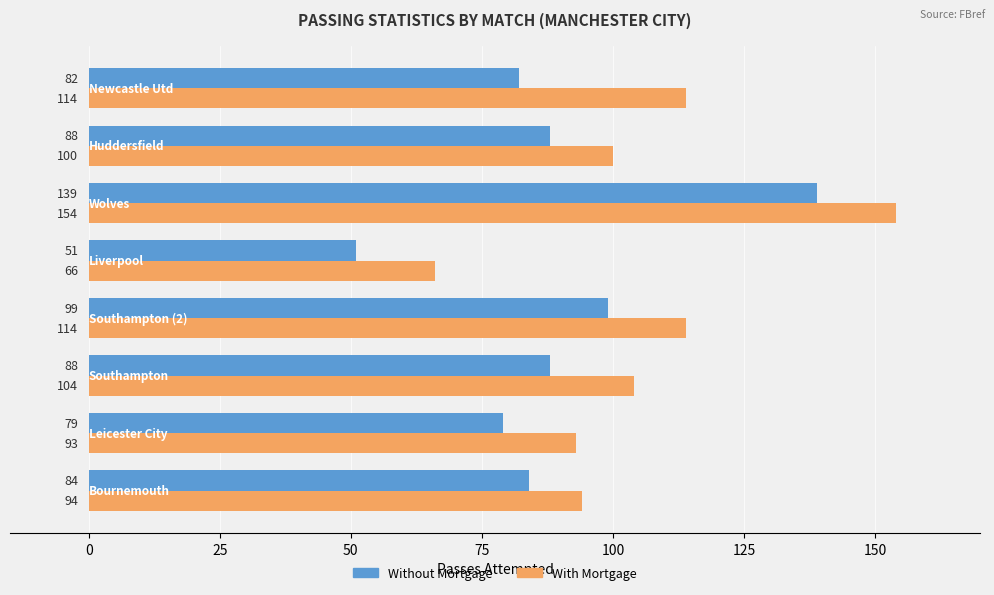

Which series has the largest total across all categories?

With Mortgage